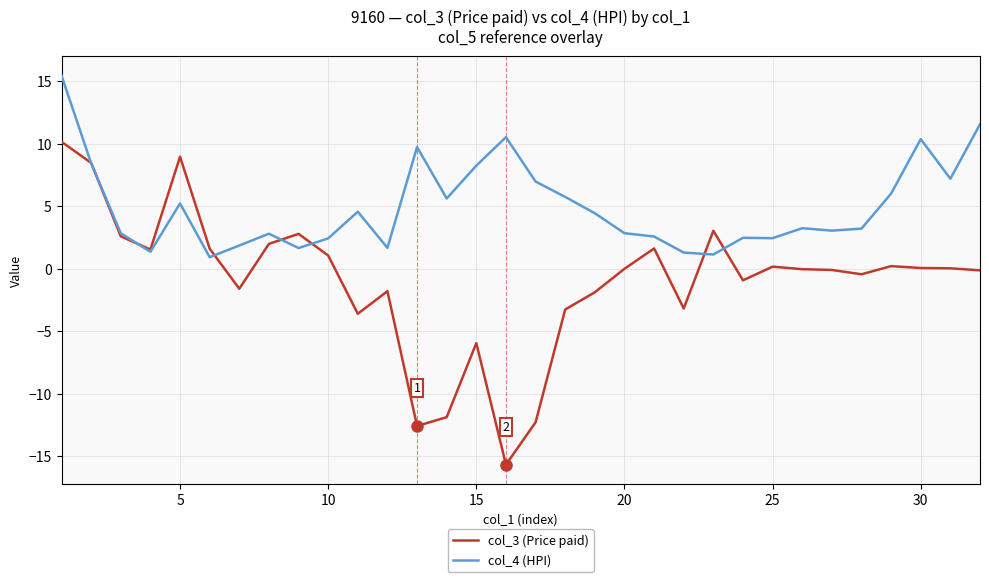

List the series in order of their overall mean, highest first.

col_4 (HPI), col_3 (Price paid)